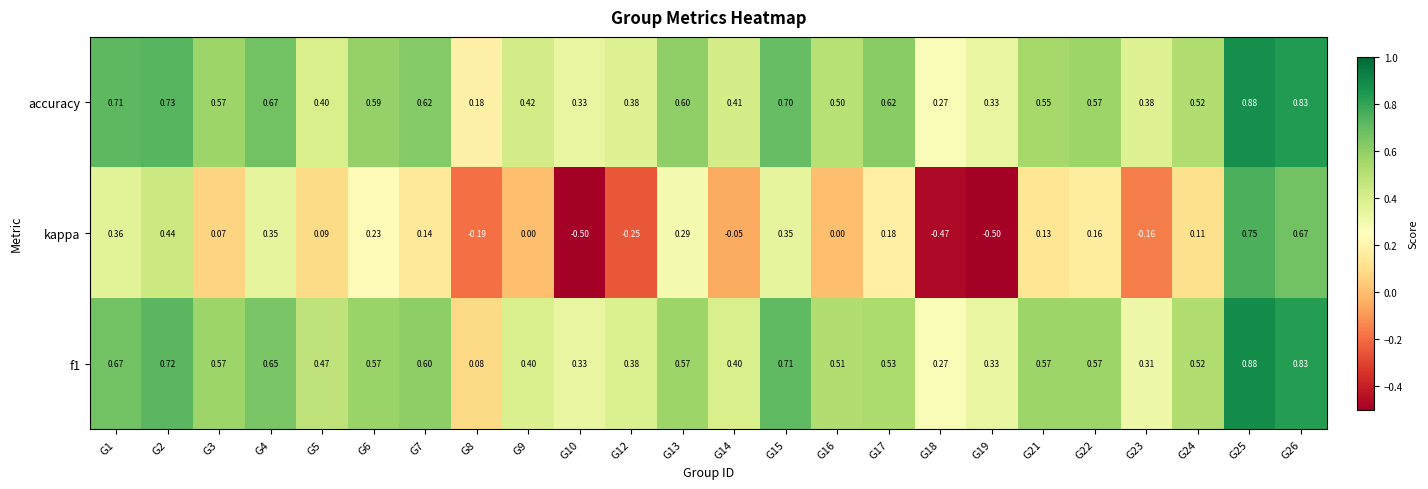

Is the value of f1 at G21 greater than the value of accuracy at G10?

Yes